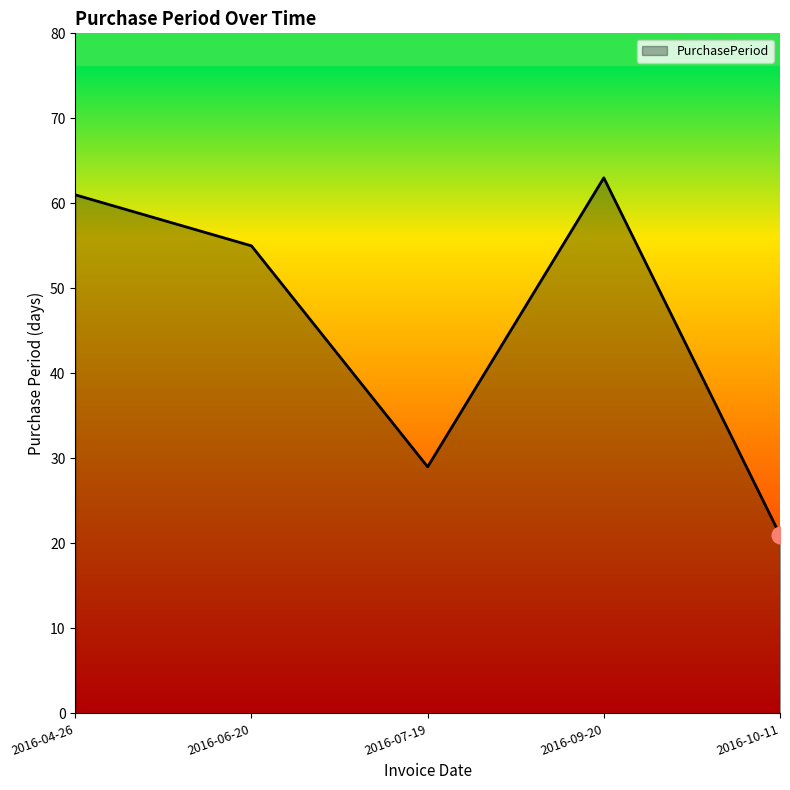

Reading left to right, what are all the values shown in this chart?

2016-04-26=61	2016-06-20=55	2016-07-19=29	2016-09-20=63	2016-10-11=21